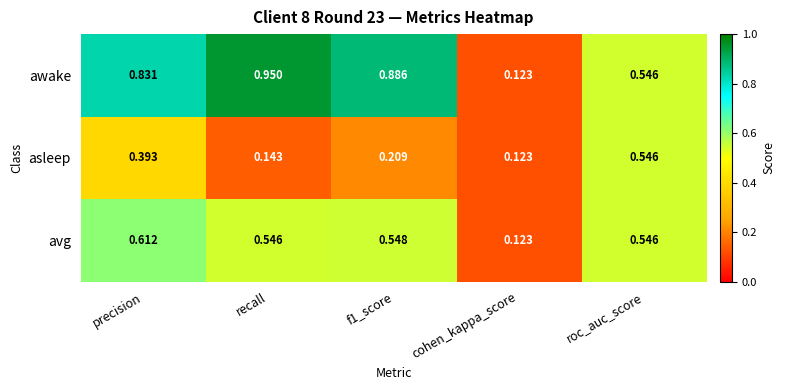

At which category is the sum across all series the highest?

precision